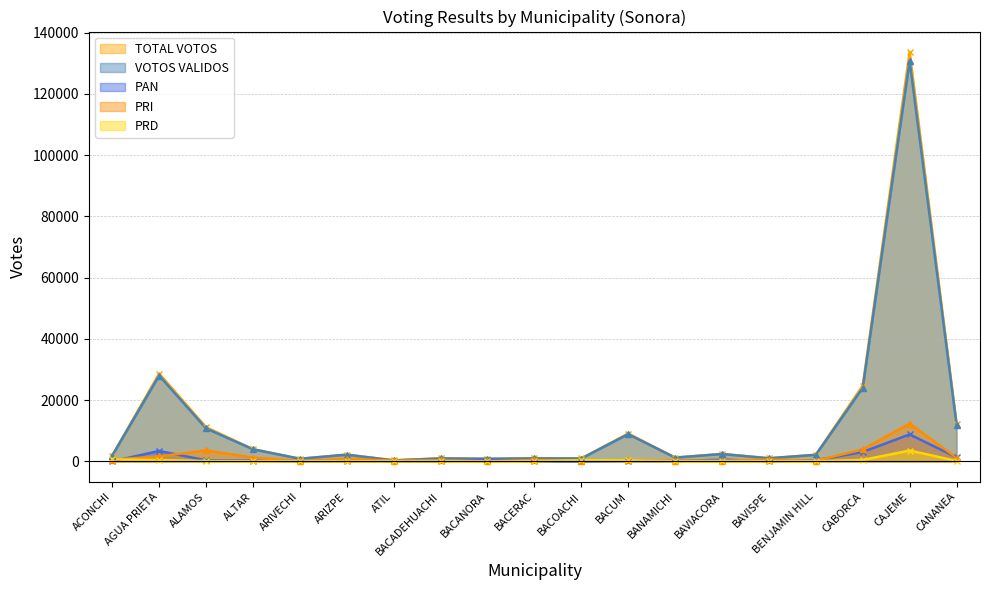

Reading left to right, list all the values displayed in this chart.

TOTAL VOTOS: ACONCHI=1883	AGUA PRIETA=28639	ALAMOS=11150	ALTAR=3980	ARIVECHI=843	ARIZPE=2203	ATIL=325	BACADEHUACHI=952	BACANORA=825	BACERAC=962	BACOACHI=936	BACUM=9074	BANAMICHI=1230	BAVIACORA=2434	BAVISPE=998	BENJAMIN HILL=2161	CABORCA=24719	CAJEME=133630	CANANEA=12326
VOTOS VALIDOS: ACONCHI=1847	AGUA PRIETA=27996	ALAMOS=10752	ALTAR=3925	ARIVECHI=831	ARIZPE=2156	ATIL=313	BACADEHUACHI=947	BACANORA=822	BACERAC=957	BACOACHI=914	BACUM=8863	BANAMICHI=1212	BAVIACORA=2374	BAVISPE=996	BENJAMIN HILL=2113	CABORCA=23981	CAJEME=130712	CANANEA=12003
PAN: ACONCHI=7	AGUA PRIETA=3382	ALAMOS=331	ALTAR=253	ARIVECHI=4	ARIZPE=137	ATIL=56	BACADEHUACHI=30	BACANORA=492	BACERAC=36	BACOACHI=6	BACUM=163	BANAMICHI=75	BAVIACORA=549	BAVISPE=15	BENJAMIN HILL=332	CABORCA=3045	CAJEME=8793	CANANEA=1305
PRI: ACONCHI=519	AGUA PRIETA=1612	ALAMOS=3572	ALTAR=1222	ARIVECHI=52	ARIZPE=817	ATIL=242	BACADEHUACHI=317	BACANORA=5	BACERAC=439	BACOACHI=206	BACUM=328	BANAMICHI=265	BAVIACORA=189	BAVISPE=571	BENJAMIN HILL=193	CABORCA=3880	CAJEME=12312	CANANEA=1173
PRD: ACONCHI=624	AGUA PRIETA=424	ALAMOS=91	ALTAR=64	ARIVECHI=3	ARIZPE=32	ATIL=10	BACADEHUACHI=9	BACANORA=0	BACERAC=20	BACOACHI=371	BACUM=327	BANAMICHI=18	BAVIACORA=25	BAVISPE=4	BENJAMIN HILL=27	CABORCA=457	CAJEME=3518	CANANEA=130